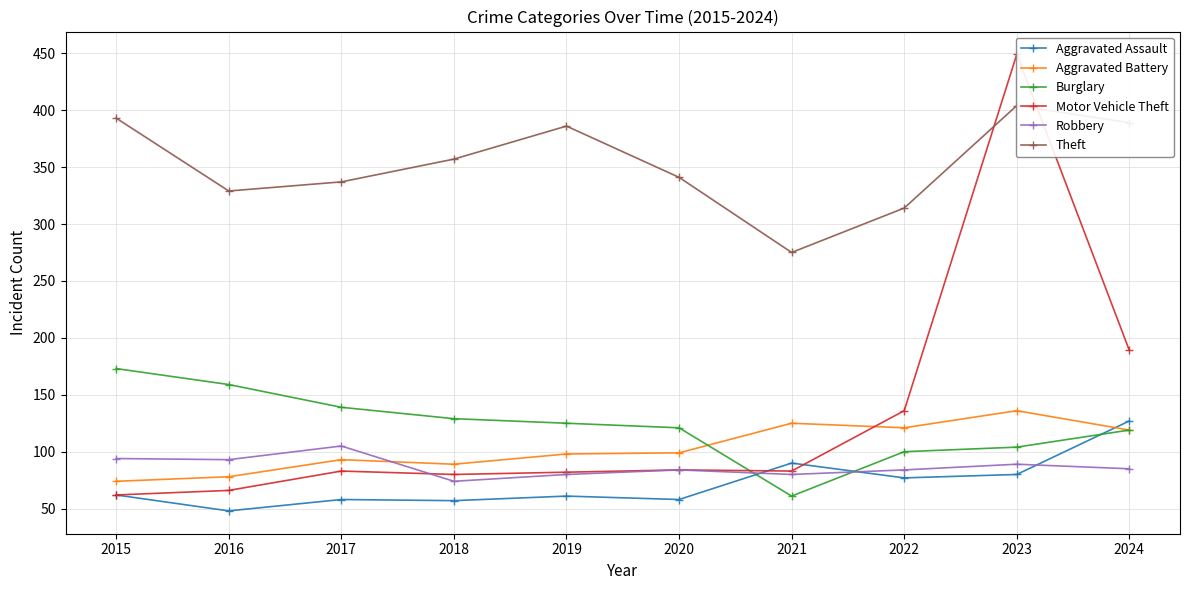

What is the difference between the maximum and minimum values in the Robbery series?

31